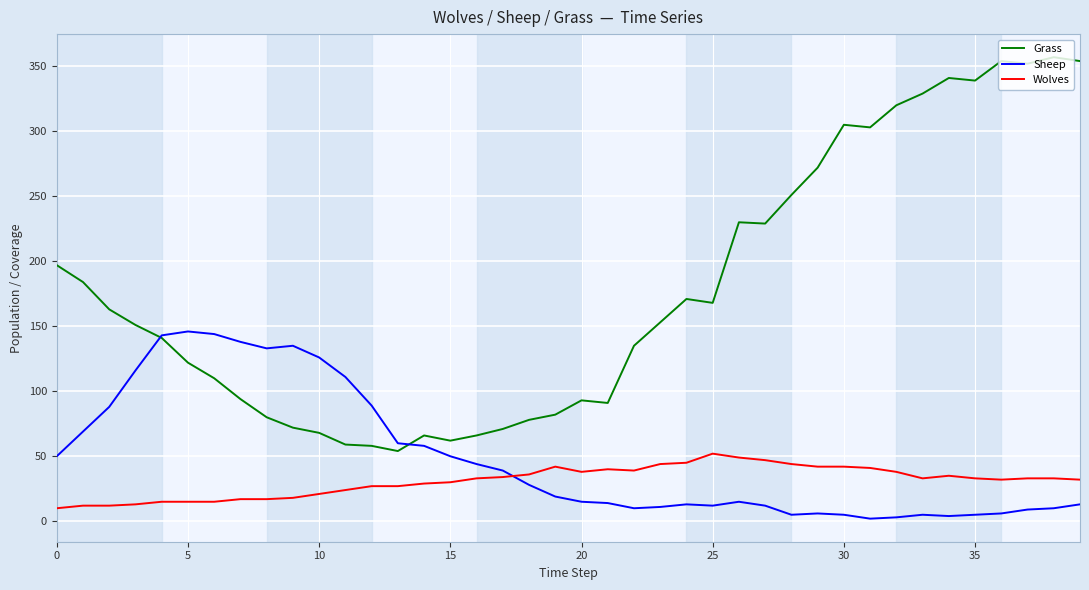

List the series in order of their peak value, lowest first.

Wolves, Sheep, Grass